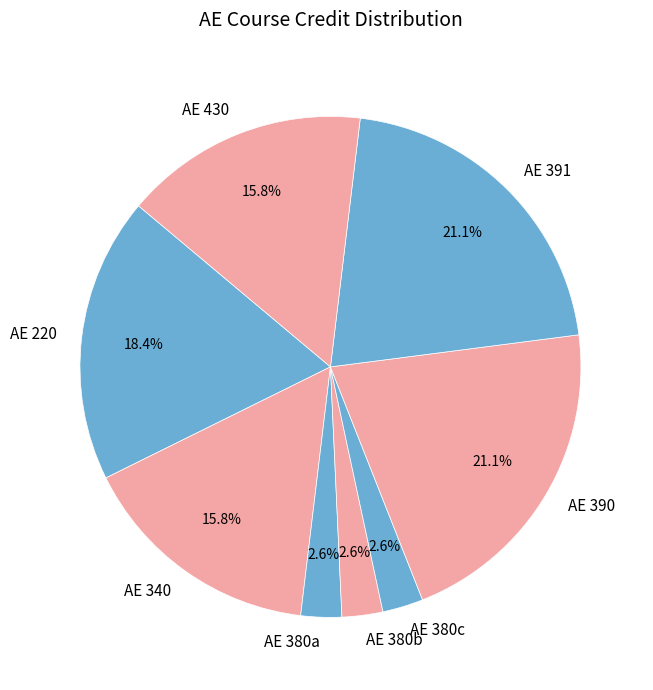

How many segments does this pie chart have?

8